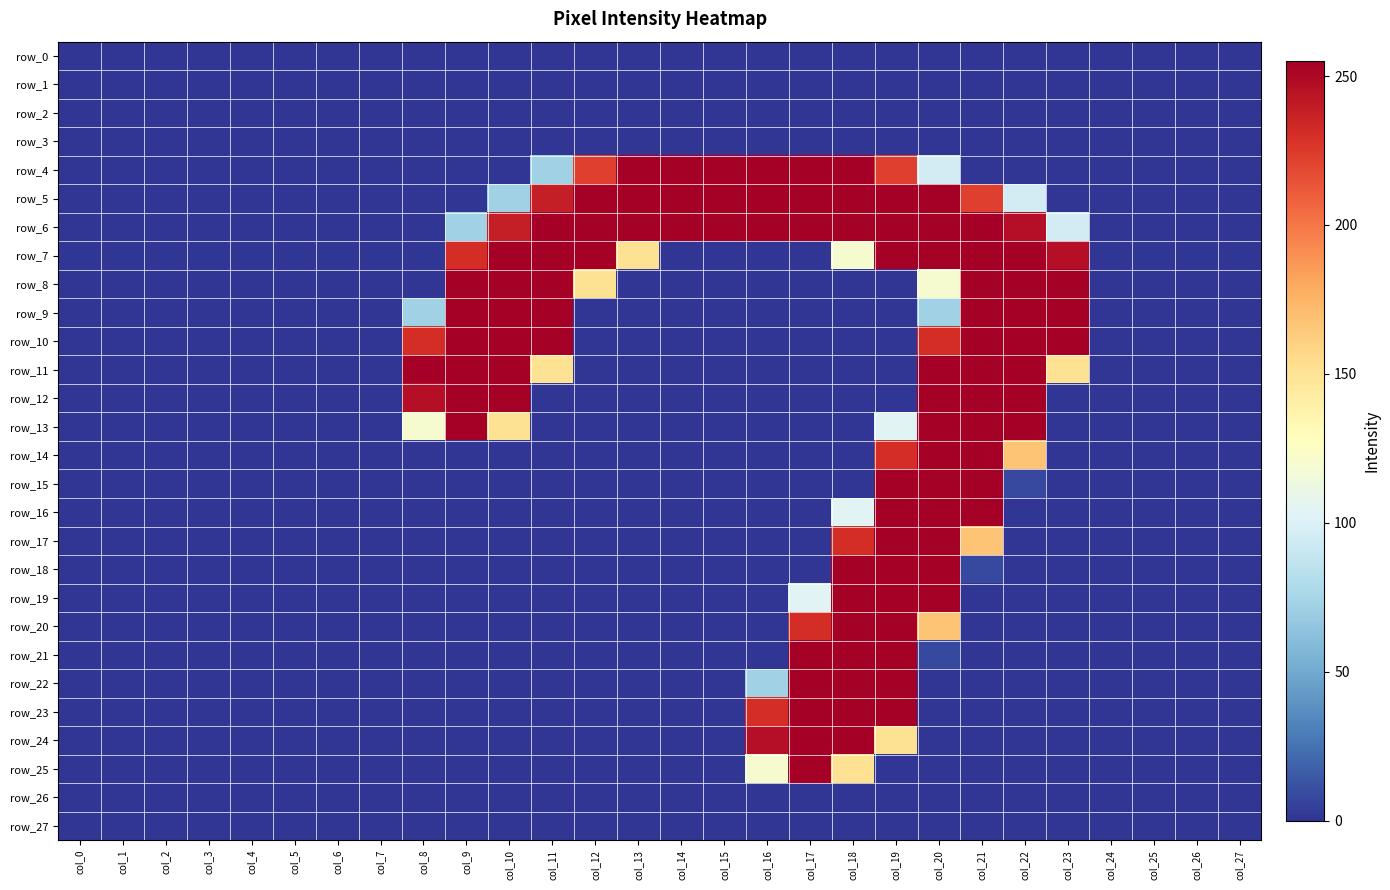

At how many categories does at least one series exceed 17?

16